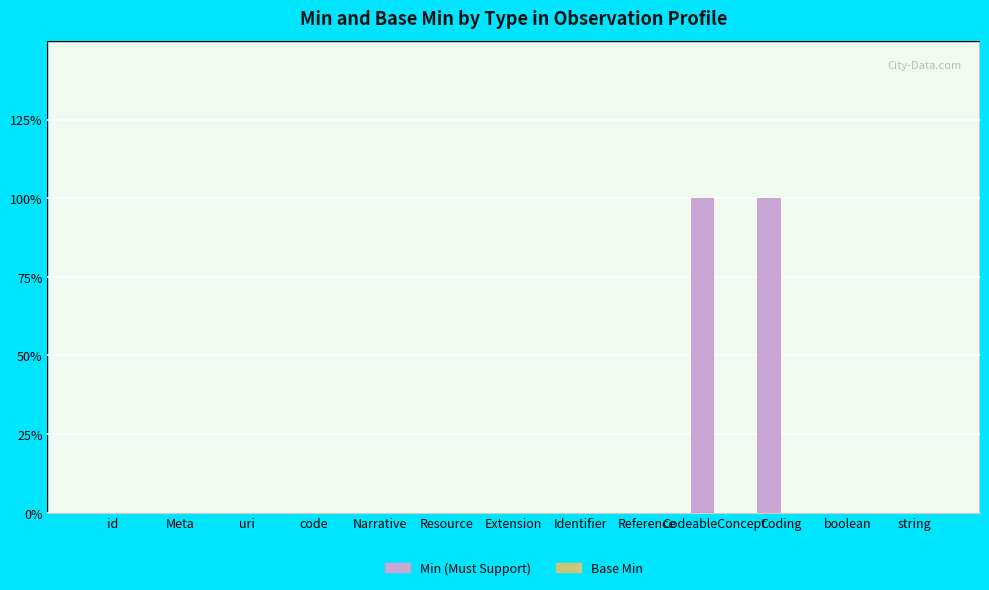

Between Coding and string, which is larger?

Coding